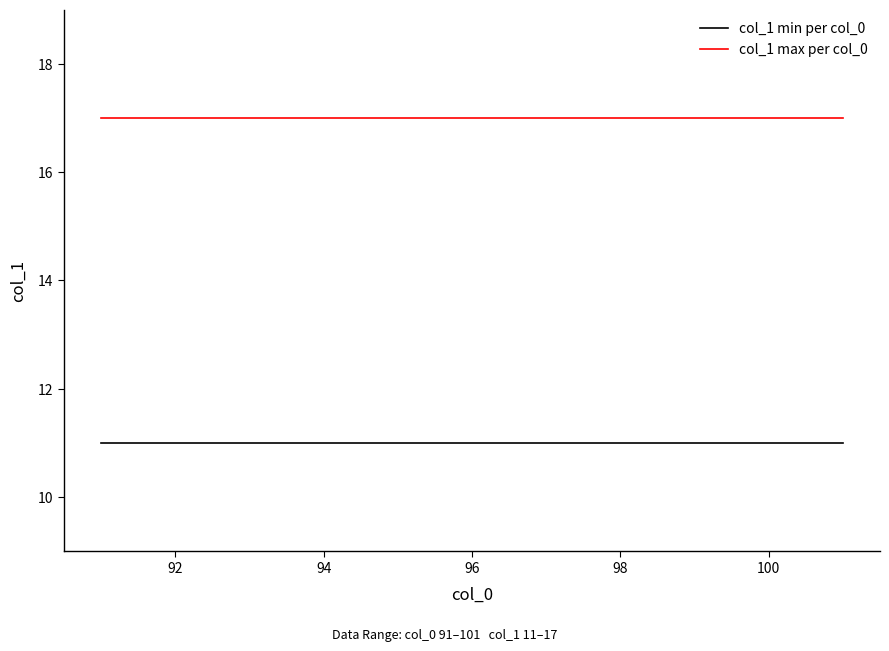

Which series has the largest total across all categories?

col_1 max per col_0